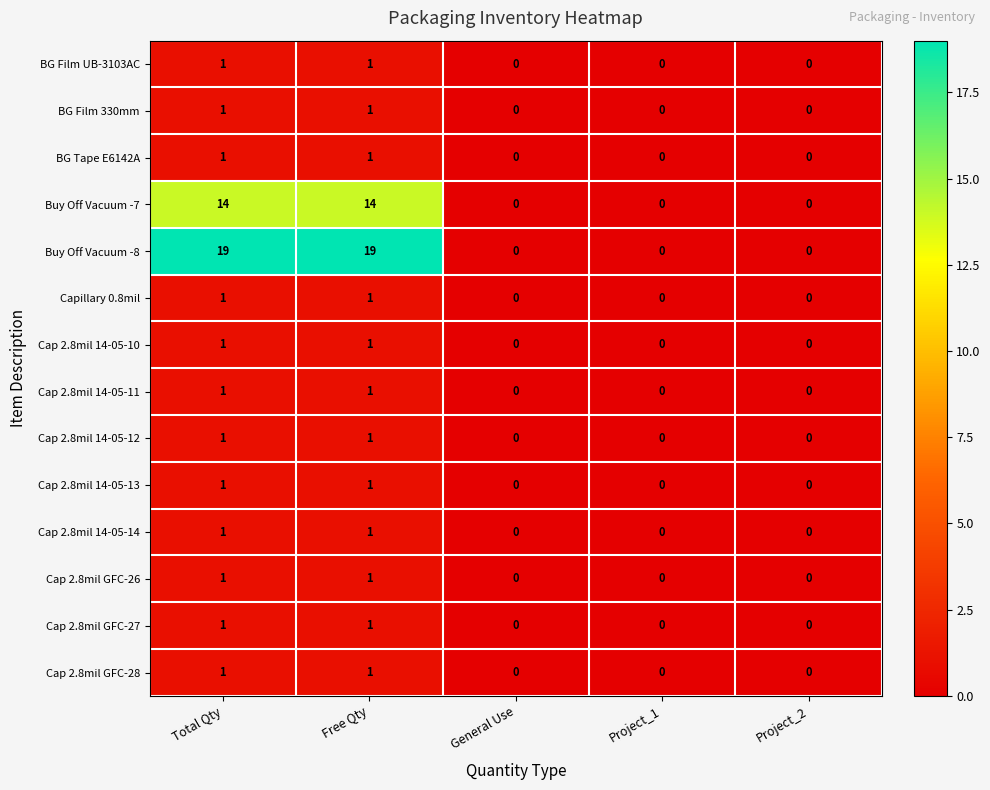

Count the Cap 2.8mil GFC-28 values in the range 0 to 1.

5